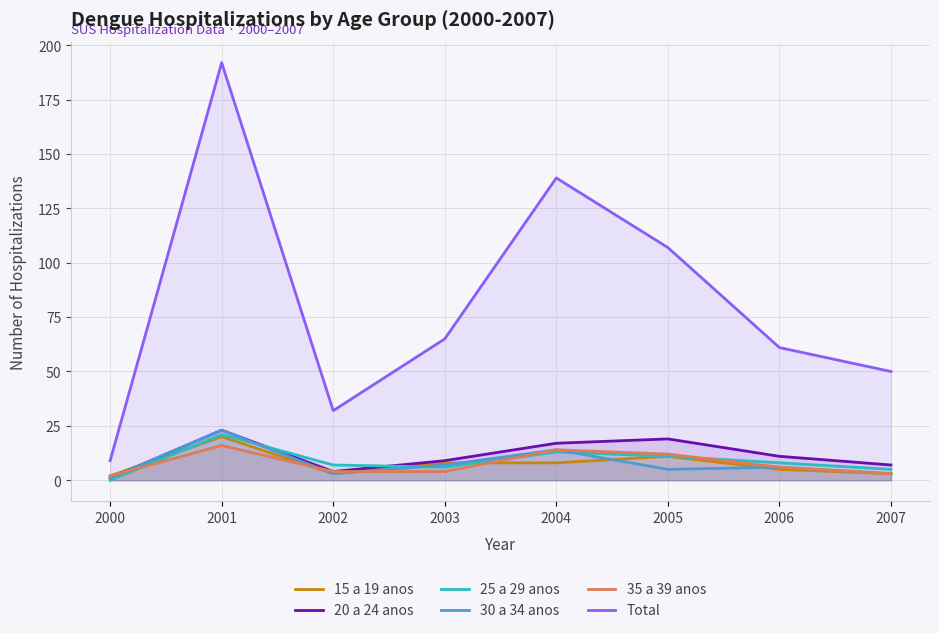

How many lines are shown in the chart?

6